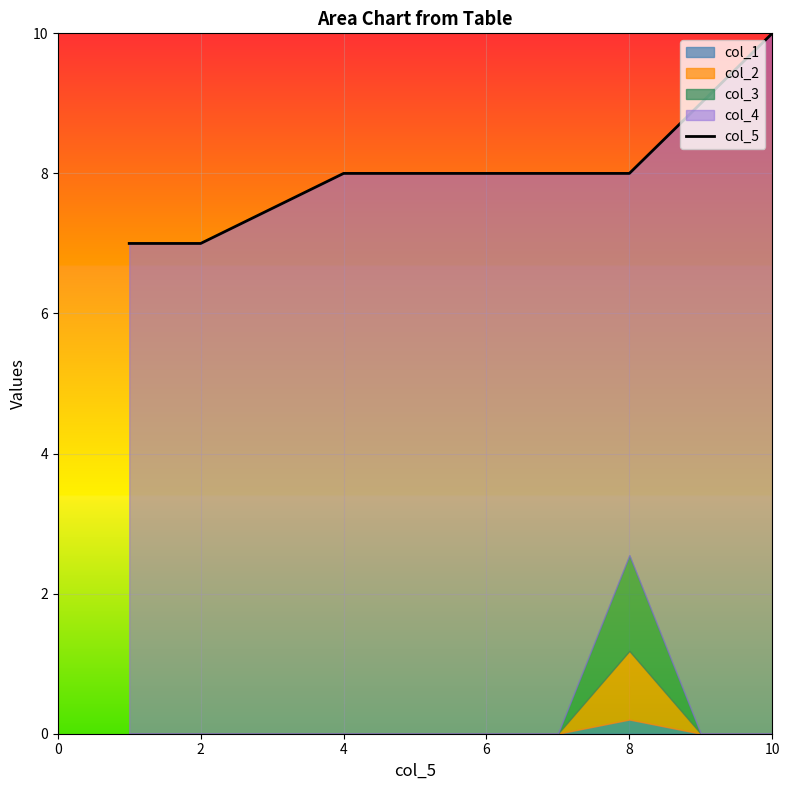

At which label is the value closest to 8?

4